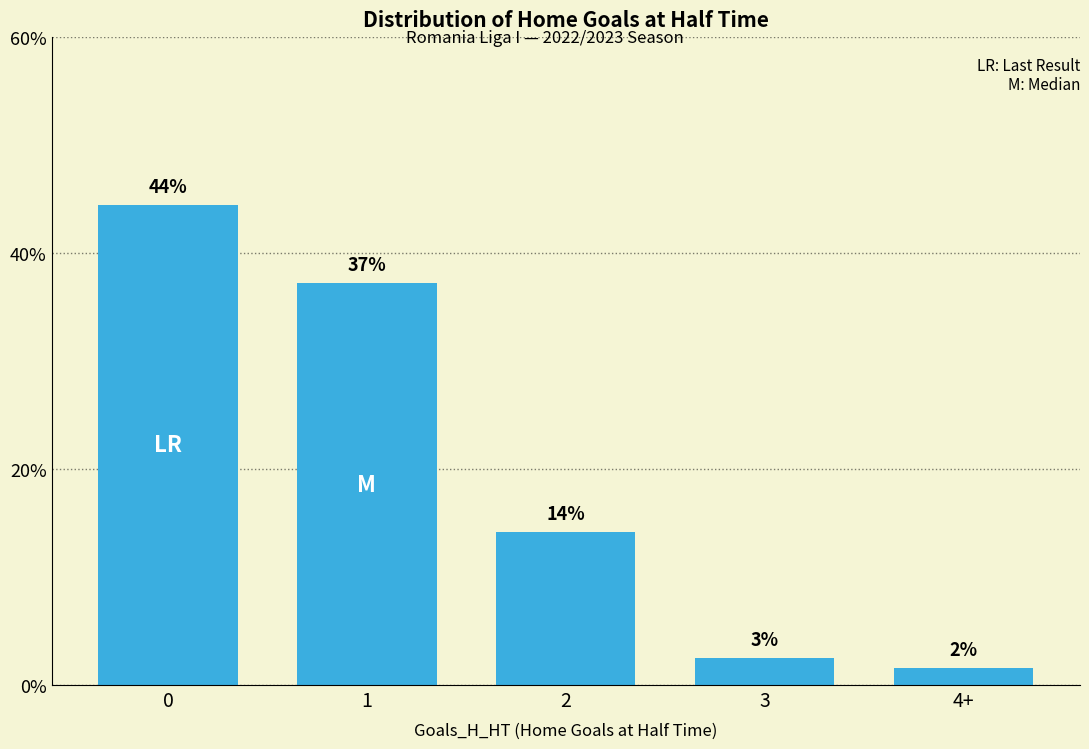

What is the ratio of the value at 3 to the value at 0?

0.1